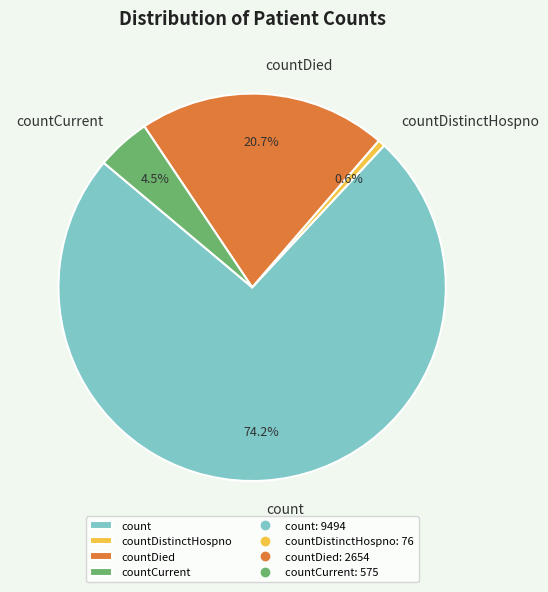

Rank the categories by value from highest to lowest.

count, countDied, countCurrent, countDistinctHospno